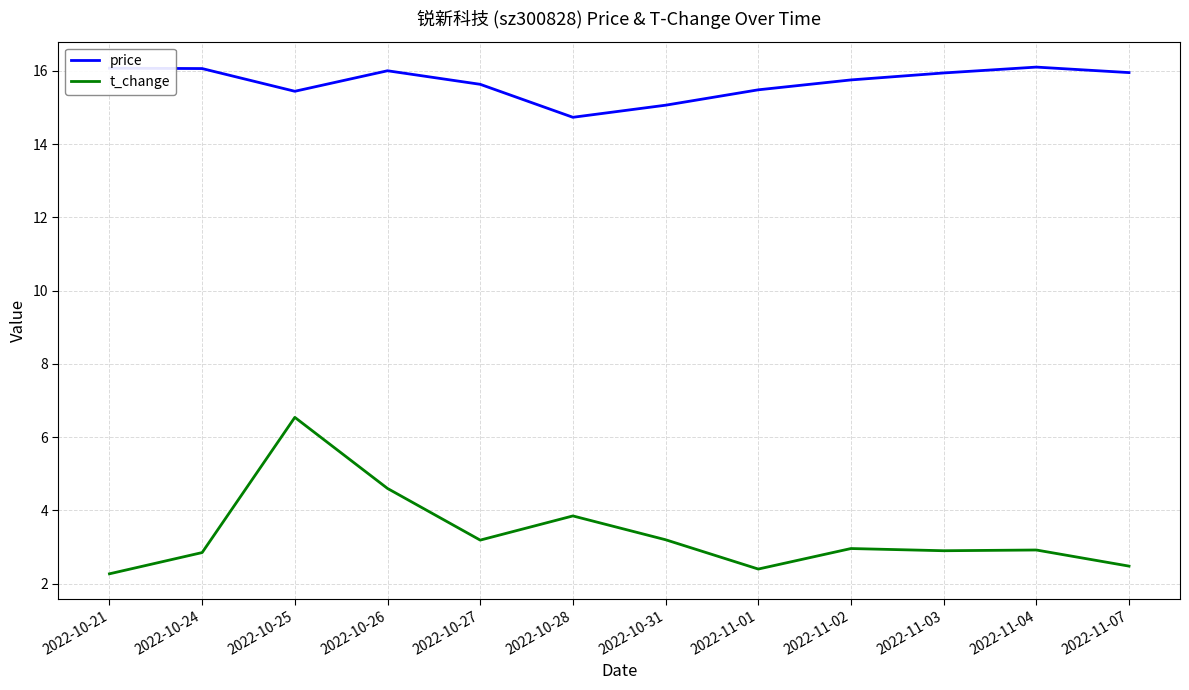

At 2022-10-27, list the series in order from smallest to largest.

t_change, price